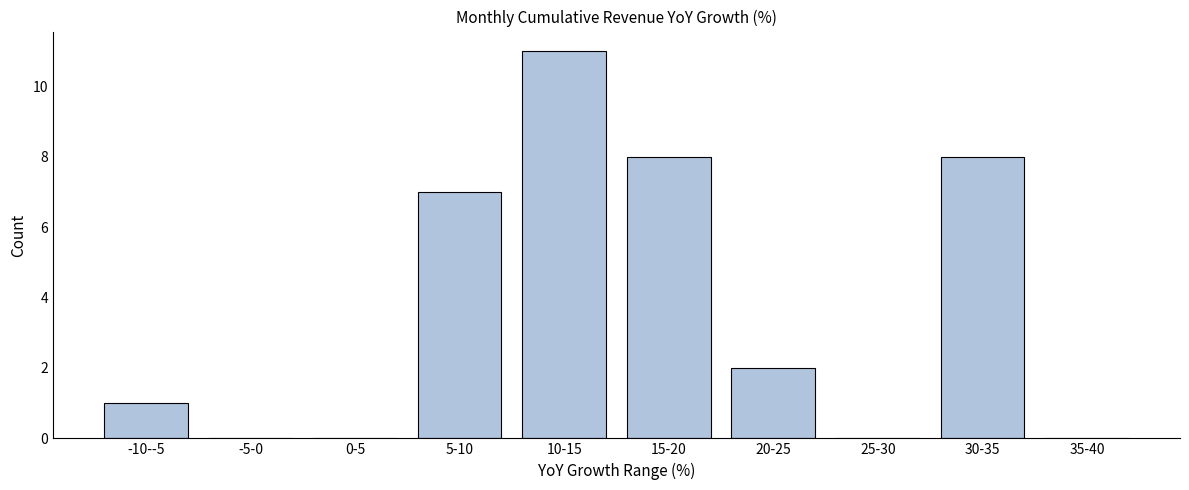

Reading left to right, extract all data points from this chart.

-10--5=1	-5-0=0	0-5=0	5-10=7	10-15=11	15-20=8	20-25=2	25-30=0	30-35=8	35-40=0